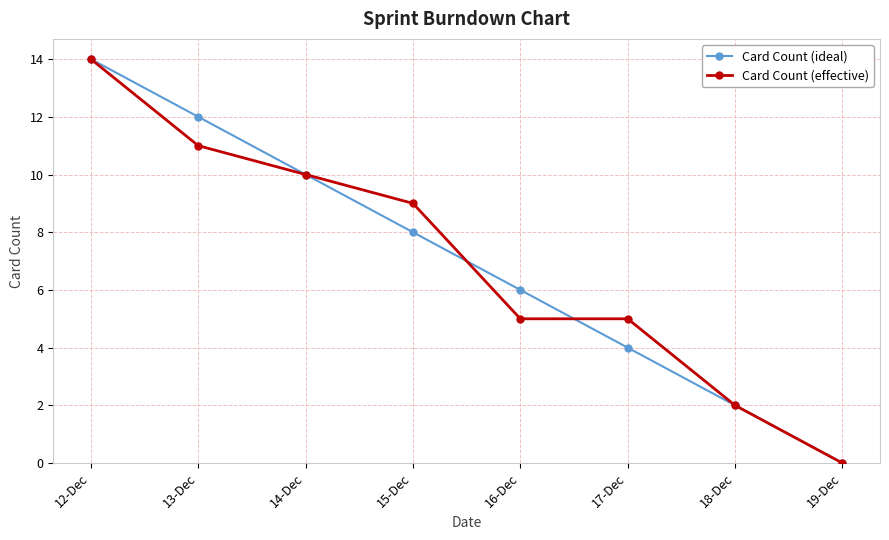

What is the difference between the second highest and minimum values in the Card Count (effective) series?

11